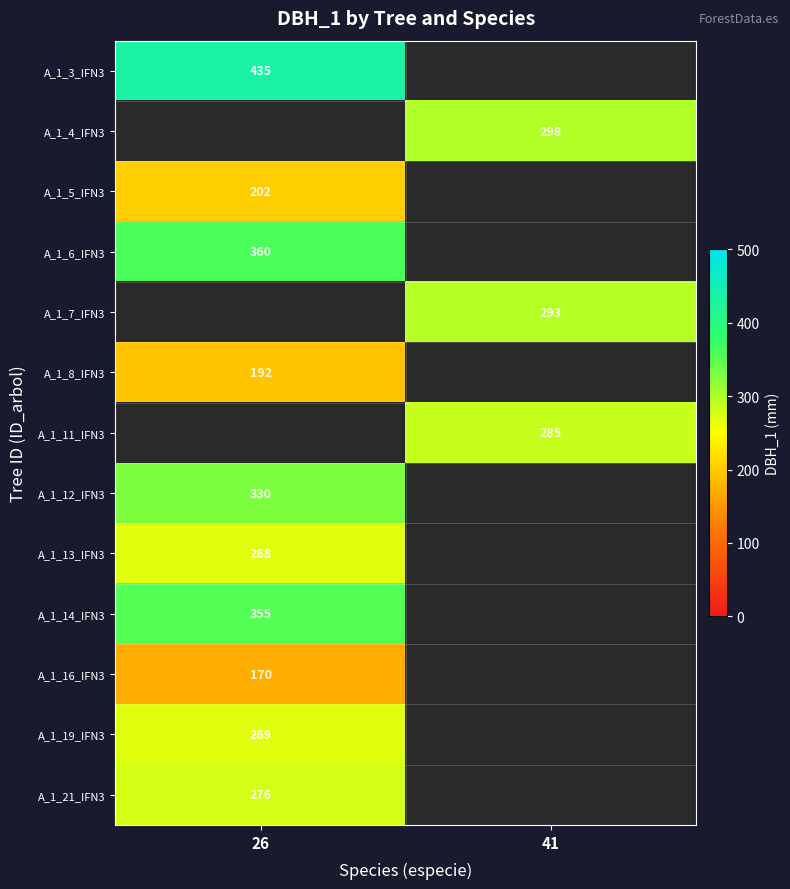

The A_1_11_IFN3 series shows 285 at 41. True or false?

True